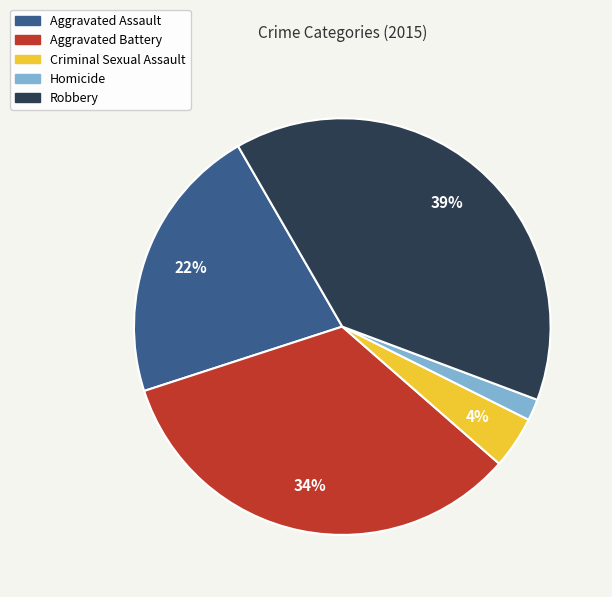

Rank the categories by value from highest to lowest.

Robbery, Aggravated Battery, Aggravated Assault, Criminal Sexual Assault, Homicide